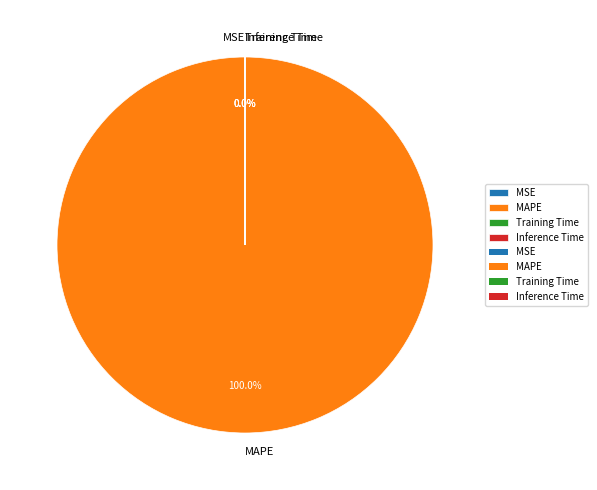

To the nearest percent, what is the average slice percentage?

25%